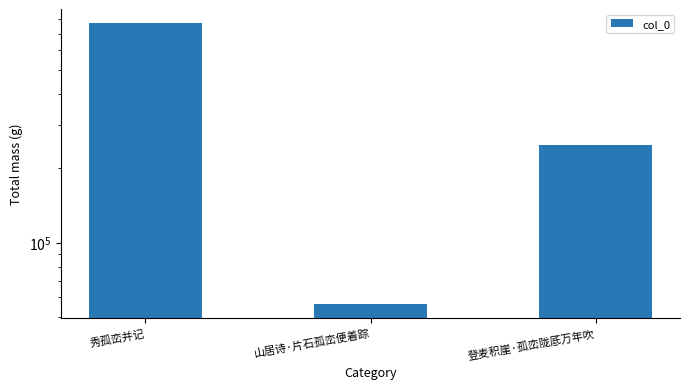

True or false: the data shows 102821 at 登麦积崖·孤峦陇厎万年吹.

False